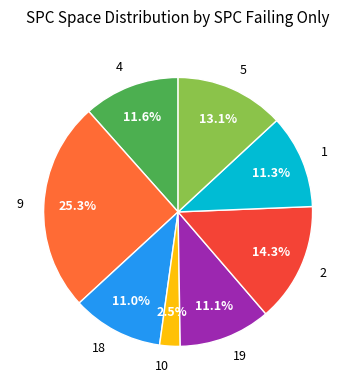

Does any single category account for the majority?

No